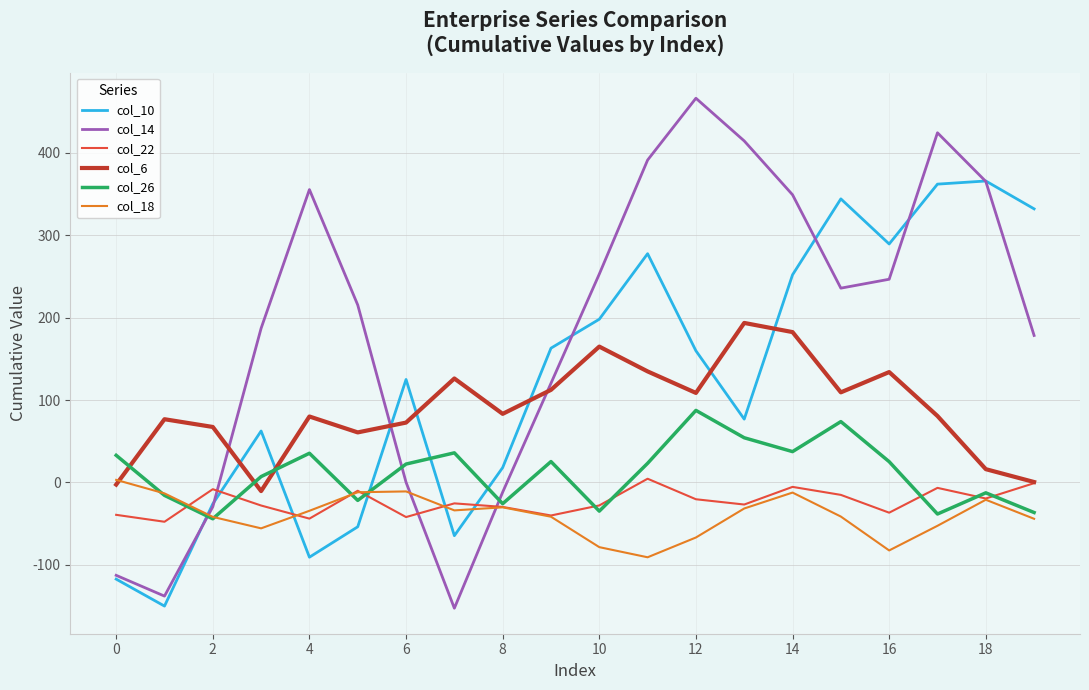

How many lines are shown in the chart?

6